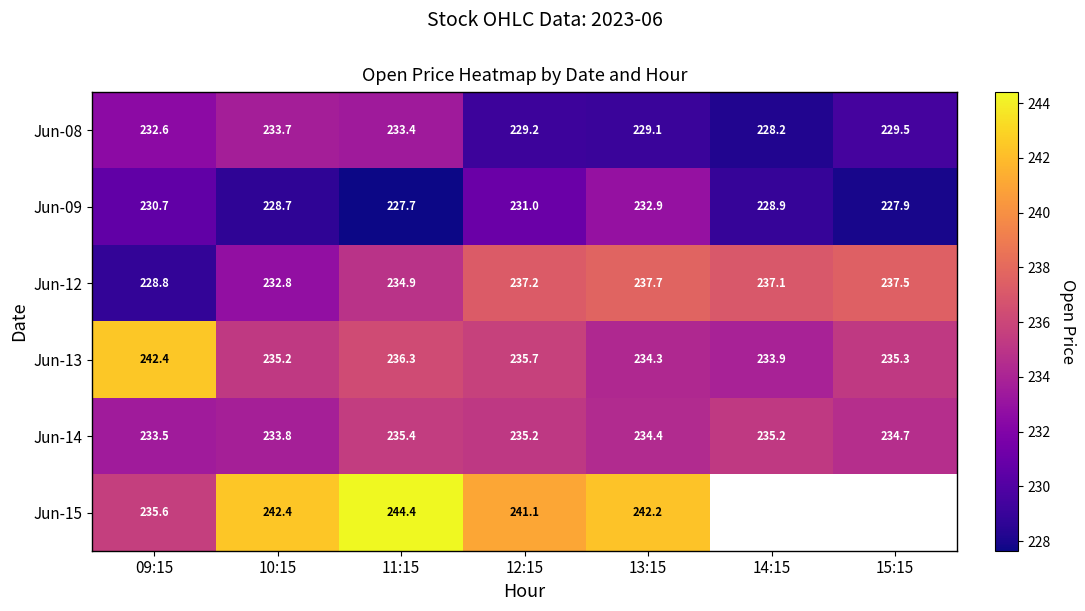

True or false: Jun-13 has a value of 235.7 at 12:15.

True